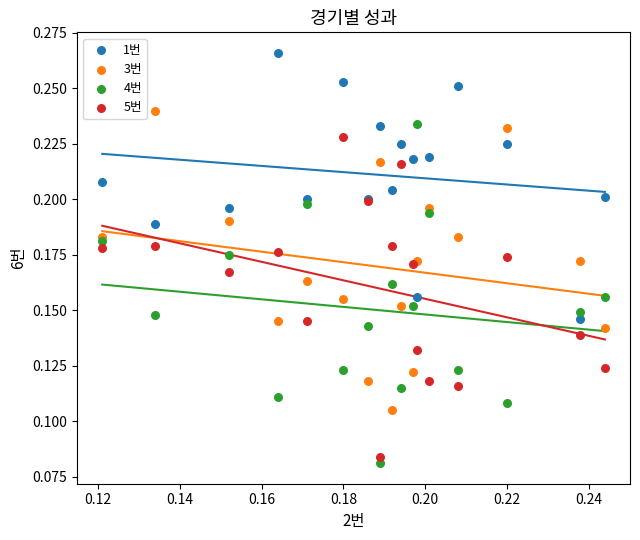

Which series reaches the maximum Y coordinate?

1번